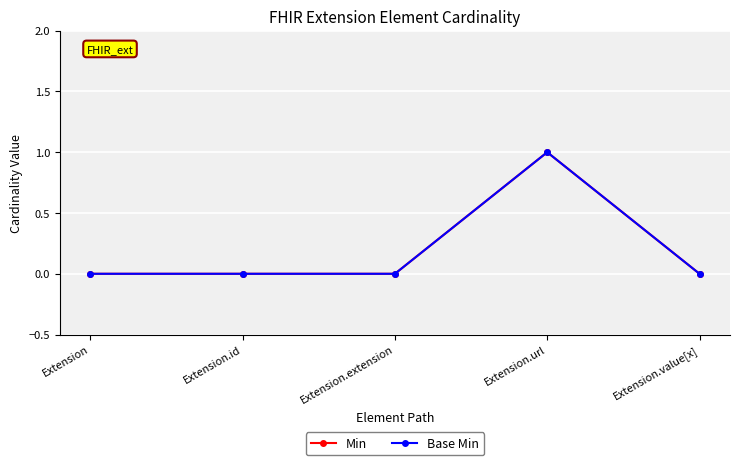

Reading right to left, what are all the values shown in this chart?

Min: Extension.value[x]=0	Extension.url=1	Extension.extension=0	Extension.id=0	Extension=0
Base Min: Extension.value[x]=0	Extension.url=1	Extension.extension=0	Extension.id=0	Extension=0